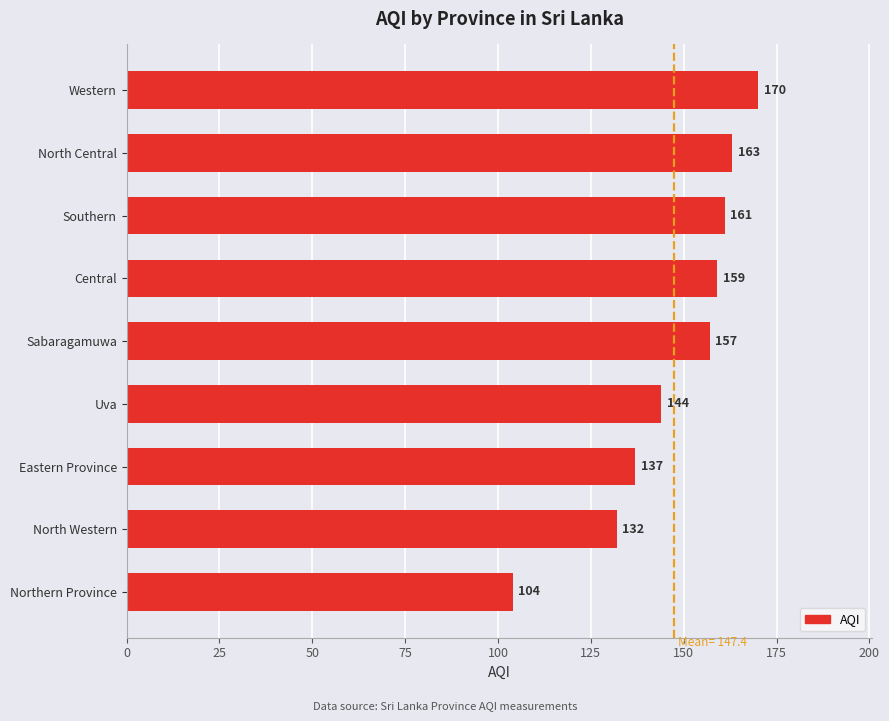

Is it true that the value at Northern Province is 184?

False